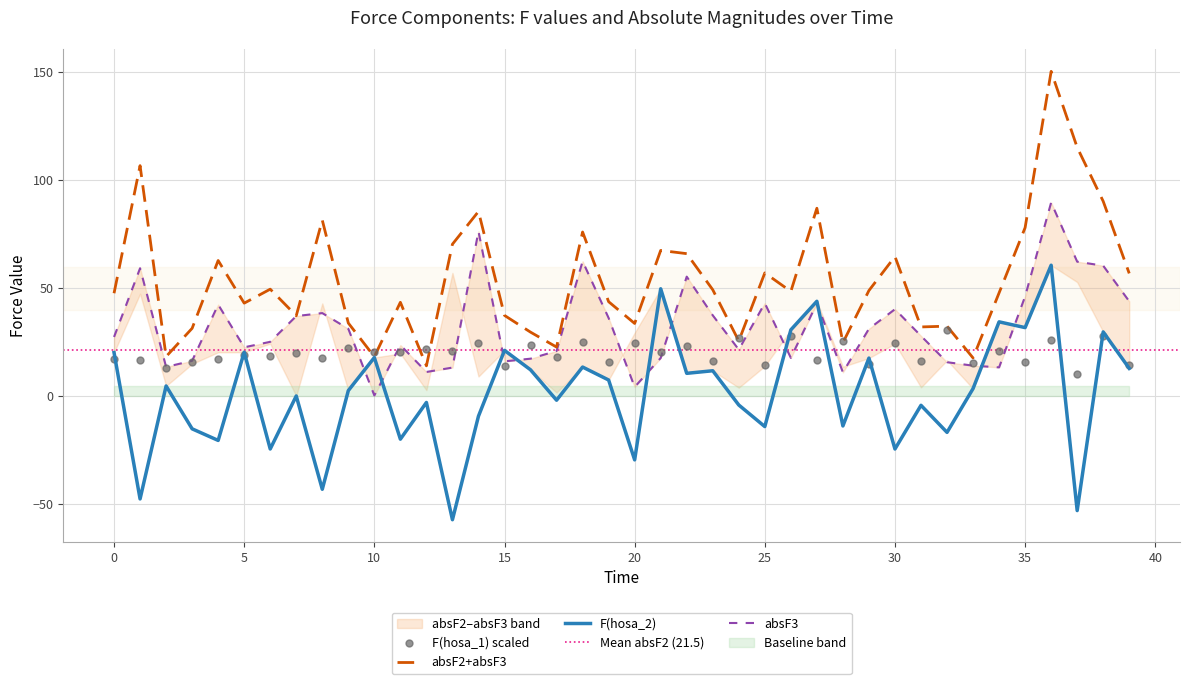

Which series reaches the maximum Y coordinate?

absF2+absF3